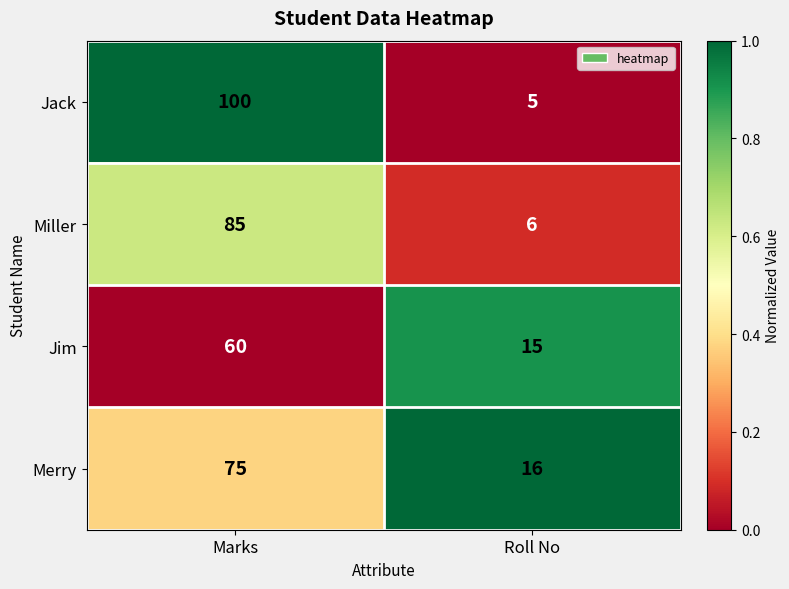

True or false: Jack has a value of 100 at Marks.

True